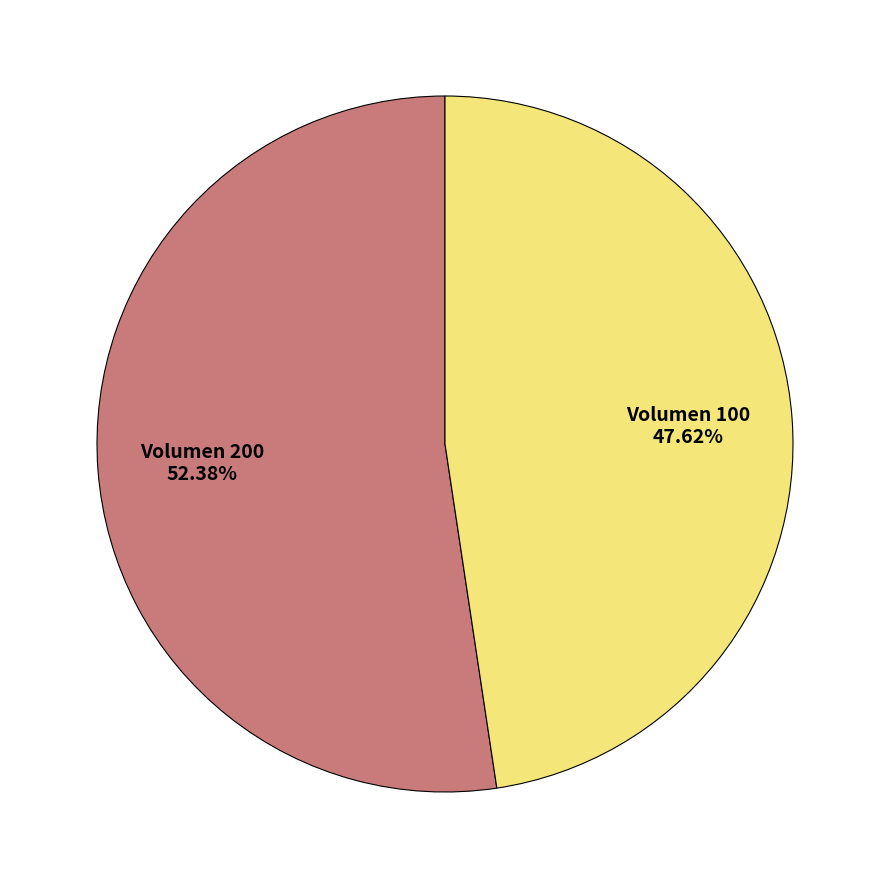

Is there a majority slice in this chart?

Yes